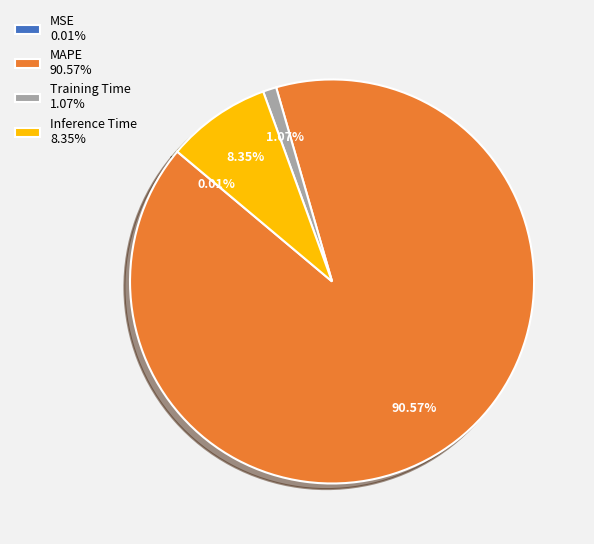

How much of the chart is everything except MAPE?

9.4%